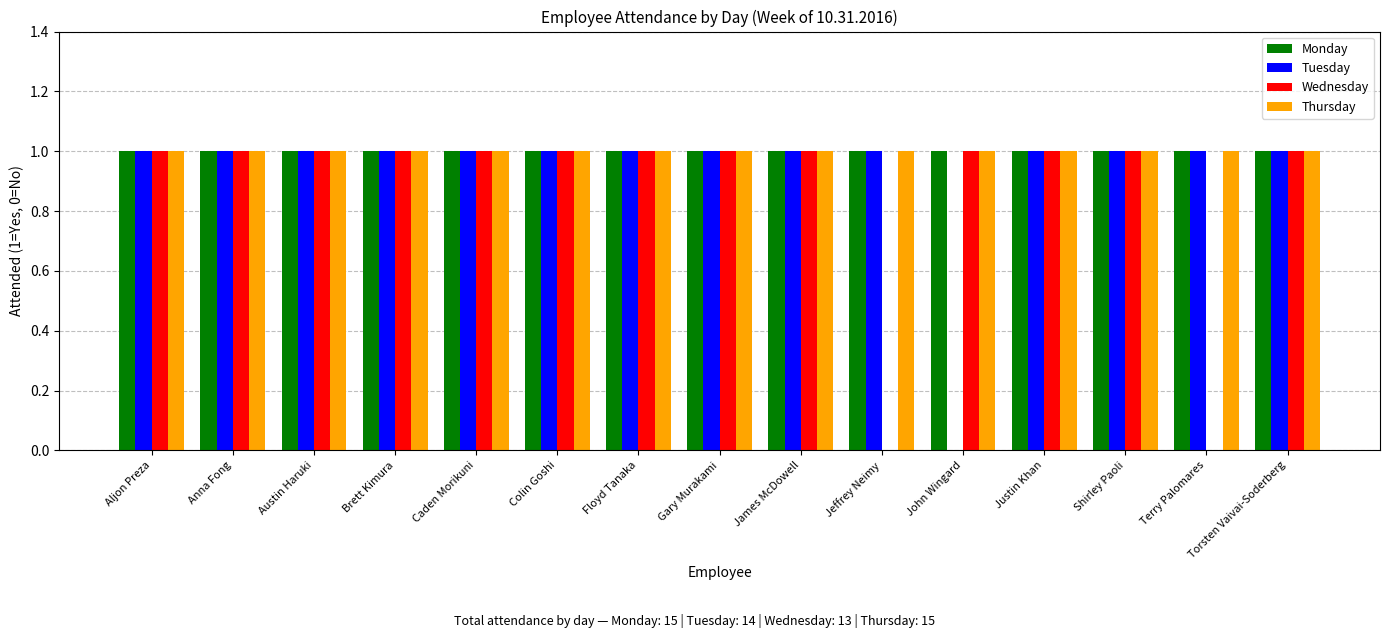

True or false: Monday has a value of 1 at Shirley Paoli.

True